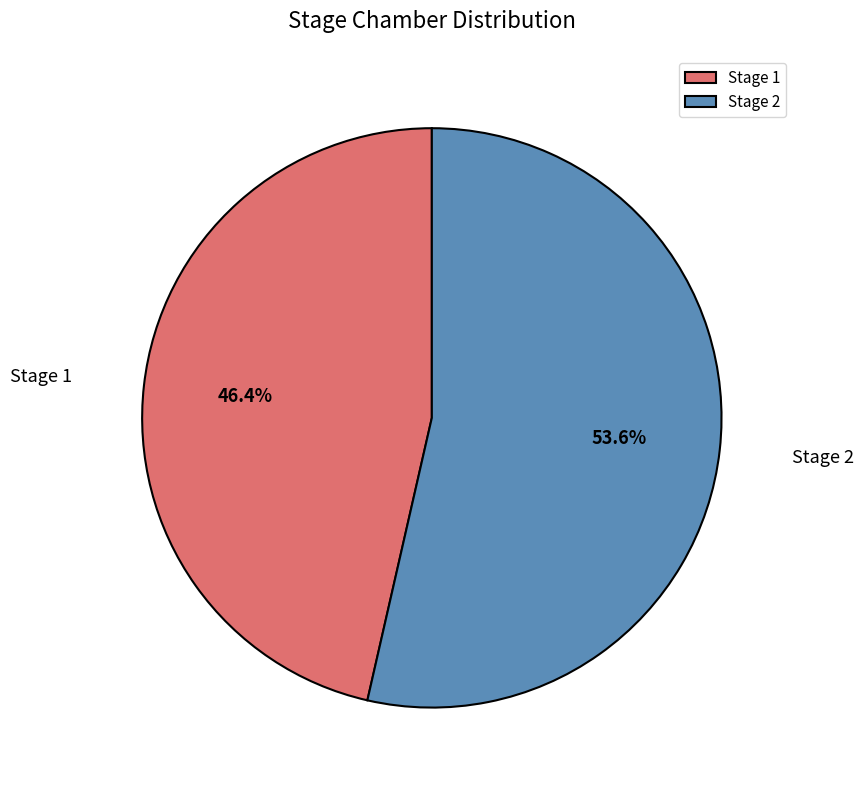

What percentage is NOT represented by Stage 1?

53.6%